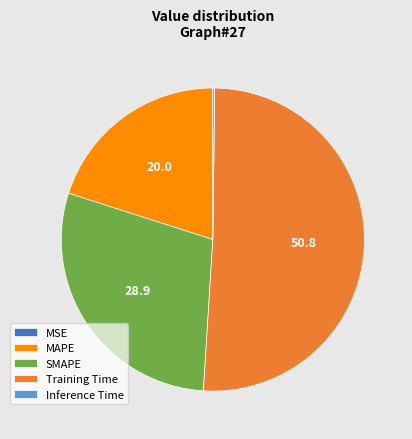

Which slice represents more than half of the pie?

Training Time